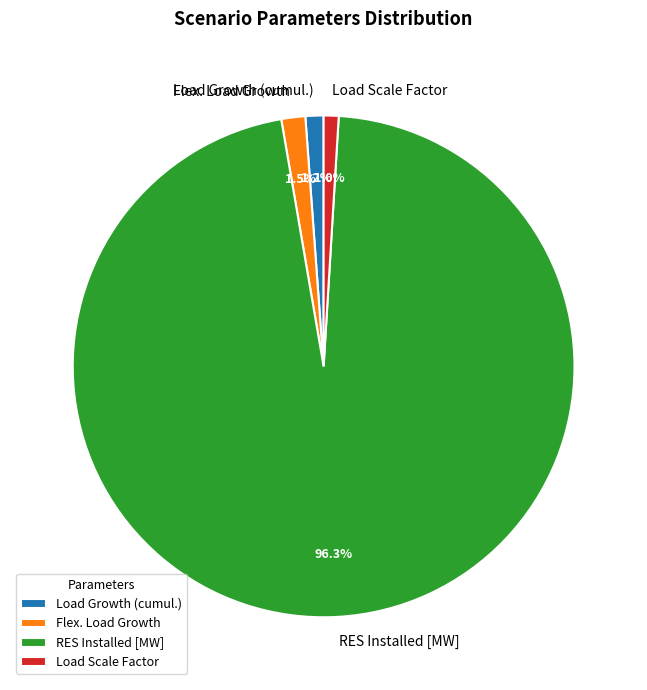

Count the number of slices in the pie.

4